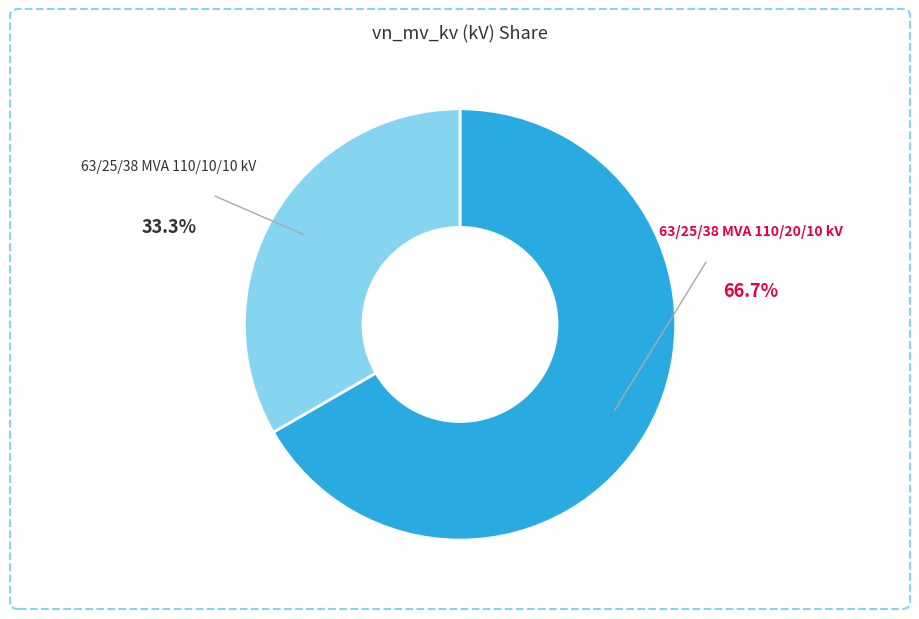

What portion of the pie excludes 63/25/38 MVA 110/20/10 kV?

33.3%